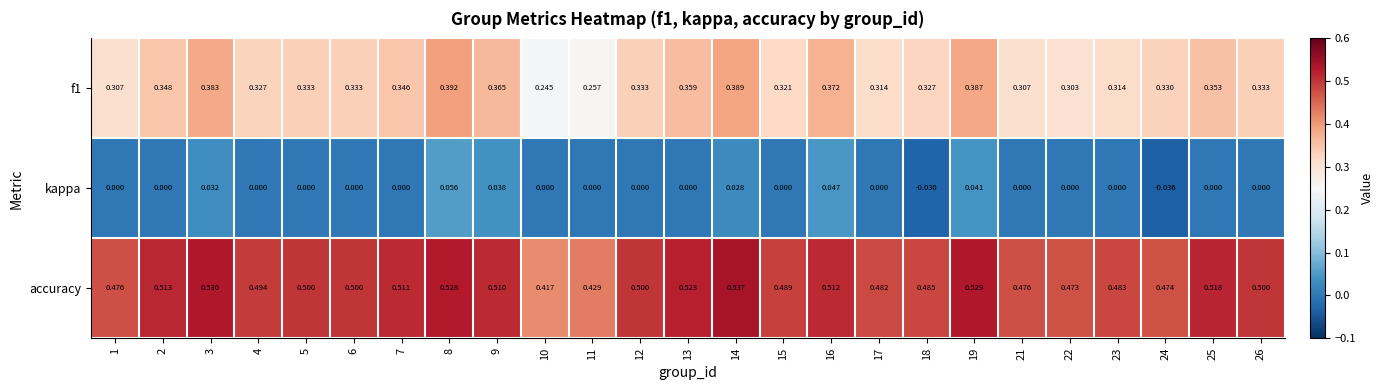

Which series has the largest total across all categories?

accuracy